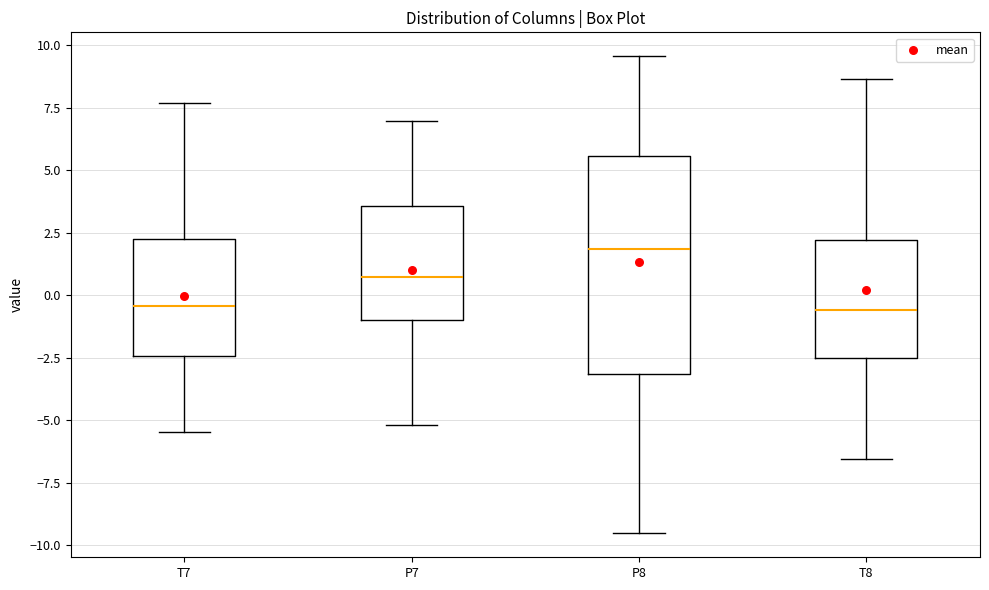

Reading left to right, transcribe this box plot: for each box, give where its median line is, the range the box spans, and where its two whiskers end, as read against the y-axis. The values are not printed on the chart, so give them approximately, as read against the axis.

T7: median -0.5, box -2.5 to 2.0, whiskers -5.5 to 7.5
P7: median 0.5, box -1.0 to 3.5, whiskers -5.0 to 7.0
P8: median 2.0, box -3.0 to 5.5, whiskers -9.5 to 9.5
T8: median -0.5, box -2.5 to 2.0, whiskers -6.5 to 8.5